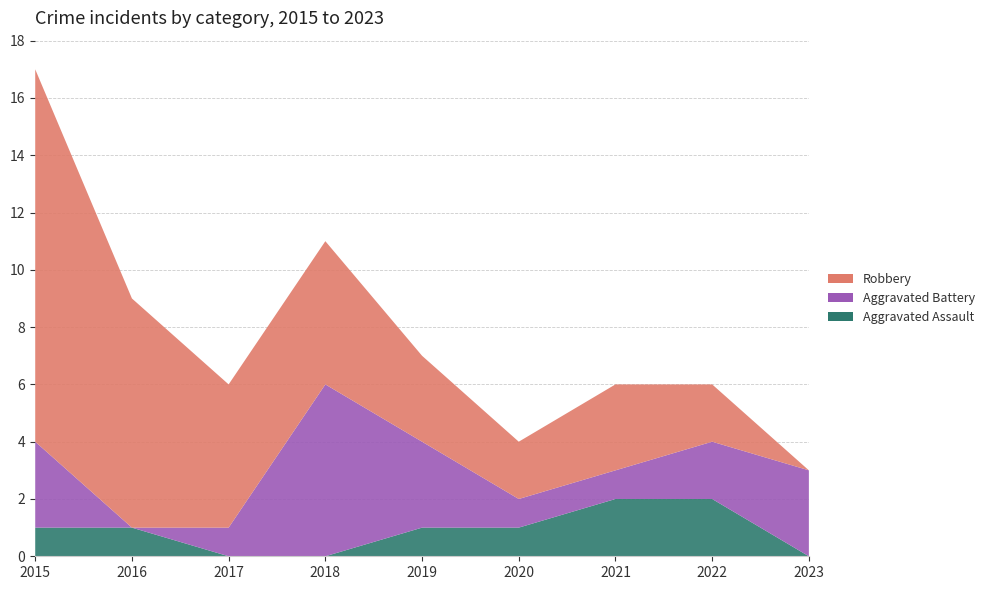

Reading left to right, list all the values displayed in this chart.

Aggravated Assault: 1	1	0	0	1	1	2	2	0
Aggravated Battery: 3	0	1	6	3	1	1	2	3
Robbery: 13	8	5	5	3	2	3	2	0